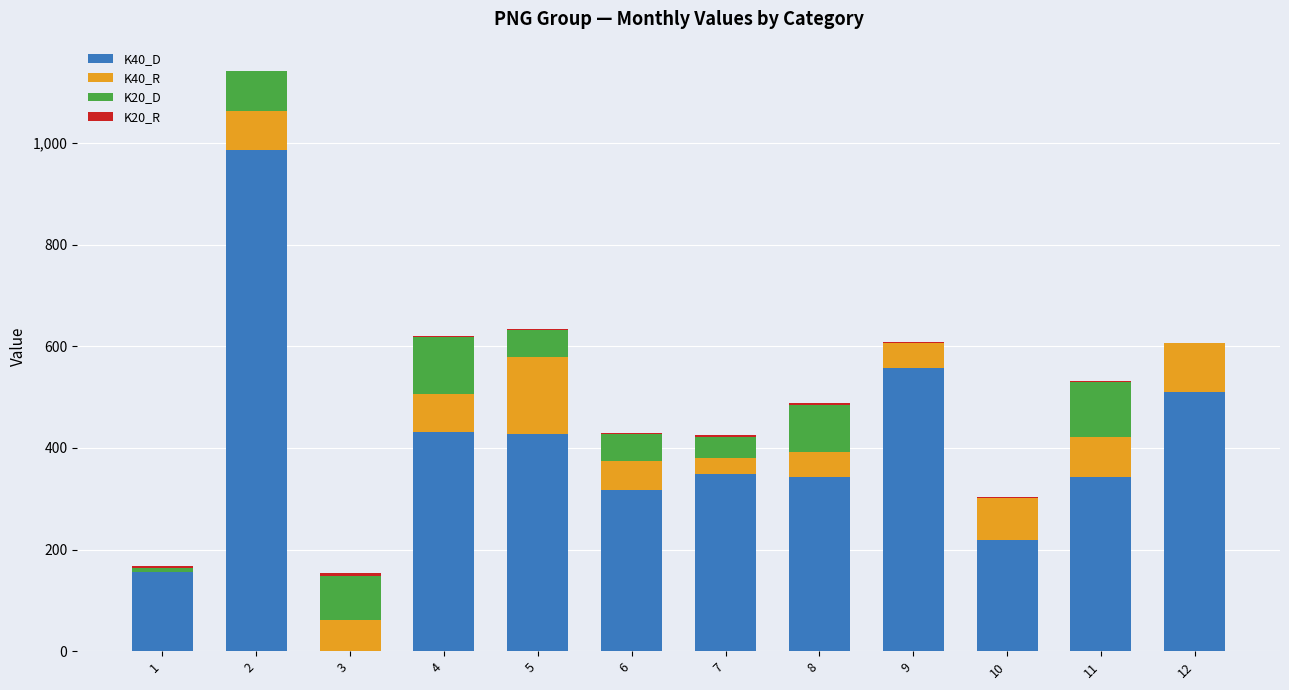

The value of K40_D at 6 is 318. True or false?

True